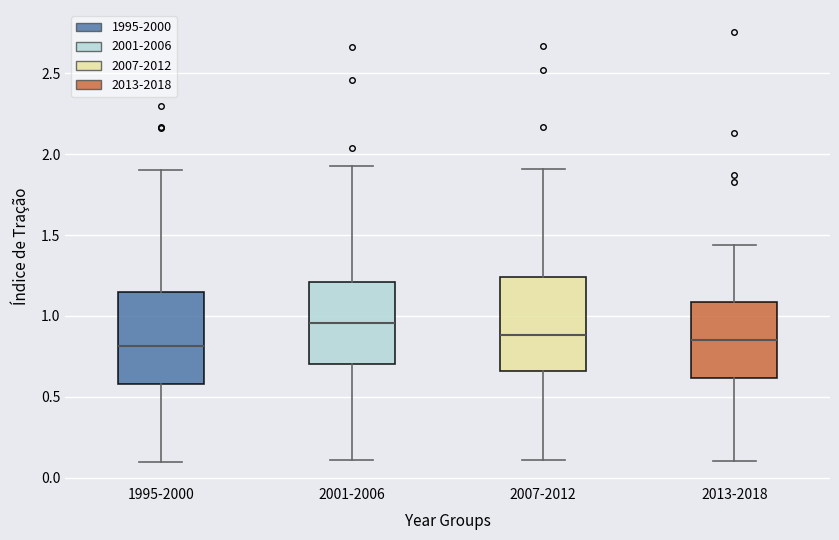

Reading left to right, transcribe this box plot: for each box, give where its median line is, the range the box spans, and where its two whiskers end, as read against the y-axis. The values are not printed on the chart, so give them approximately, as read against the axis.

1995-2000: median 0.80, box 0.60 to 1.15, whiskers 0.10 to 1.90
2001-2006: median 0.95, box 0.70 to 1.20, whiskers 0.10 to 1.95
2007-2012: median 0.90, box 0.65 to 1.25, whiskers 0.10 to 1.90
2013-2018: median 0.85, box 0.60 to 1.10, whiskers 0.10 to 1.45